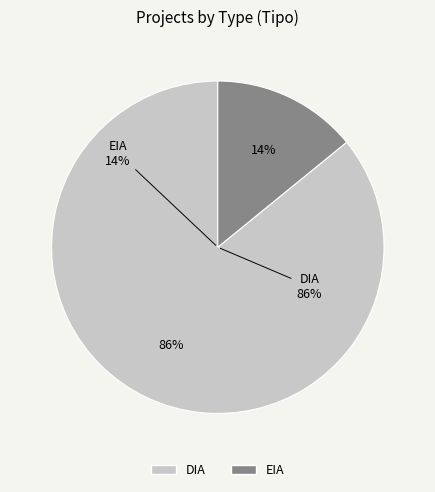

To the nearest percent, what is the average slice percentage?

50%